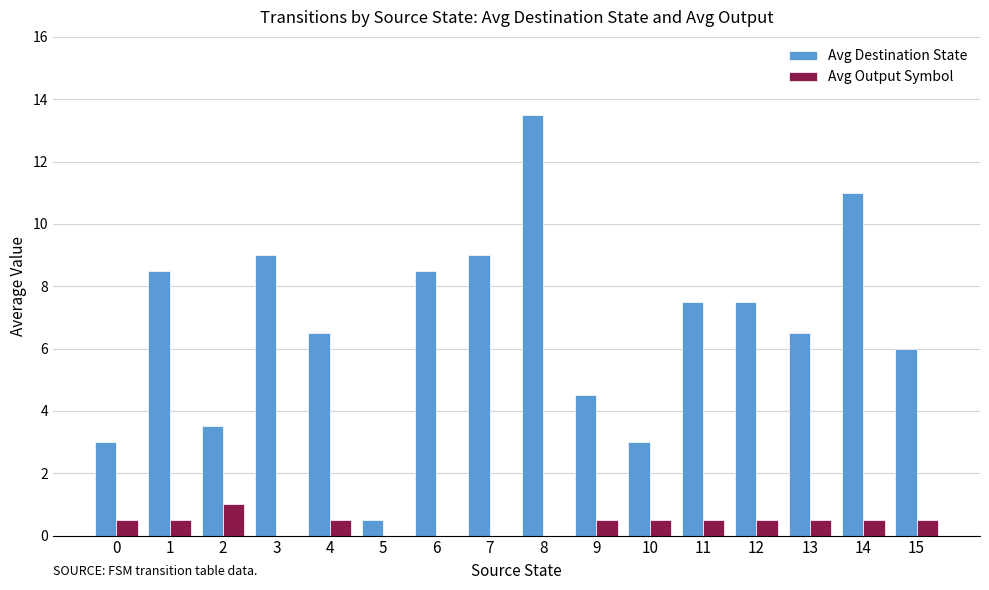

What is the maximum value for Avg Output Symbol?

1.0